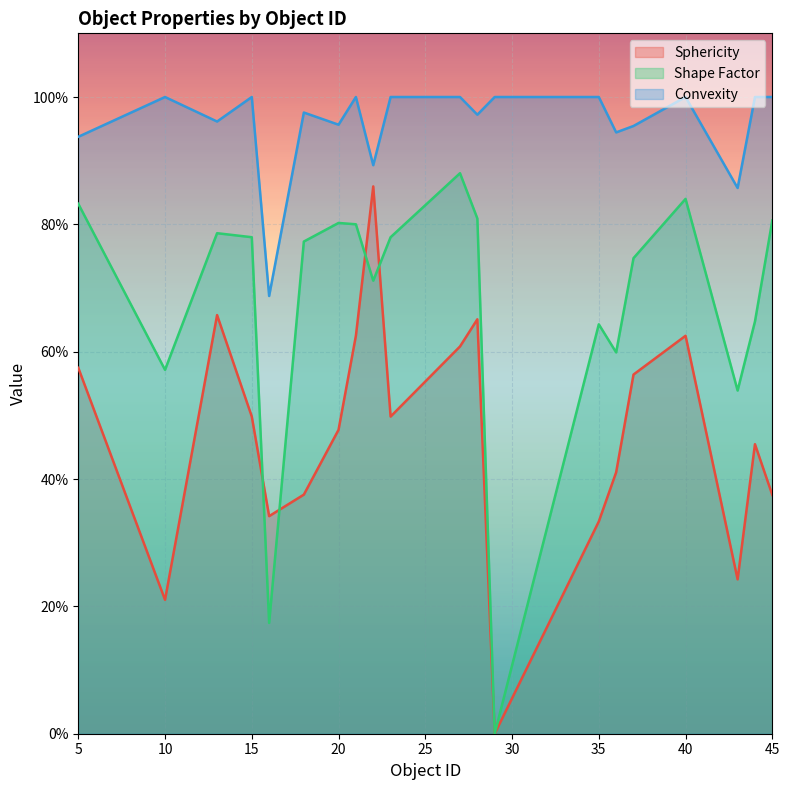

Between 21 and 29, which series saw the biggest shift?

Shape Factor